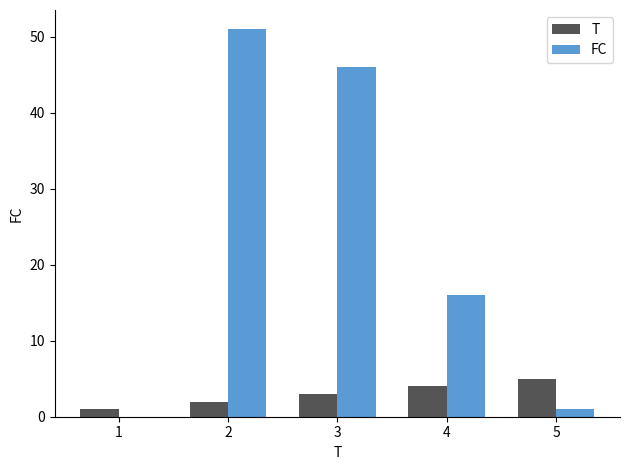

Which series has the largest total across all categories?

FC